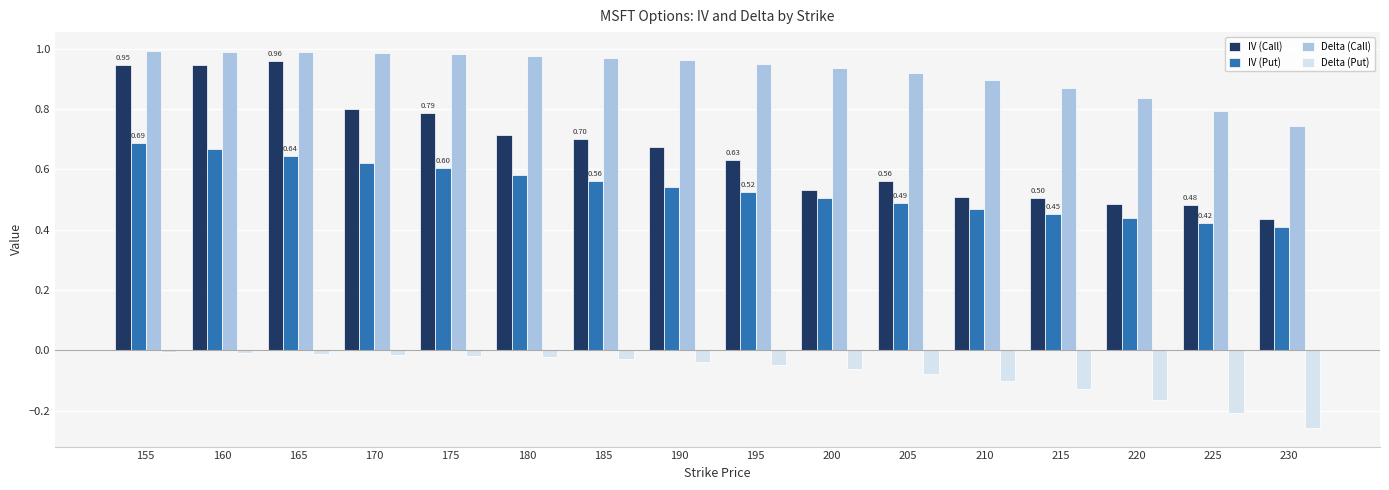

What is the total value across all series at 185?

2.2